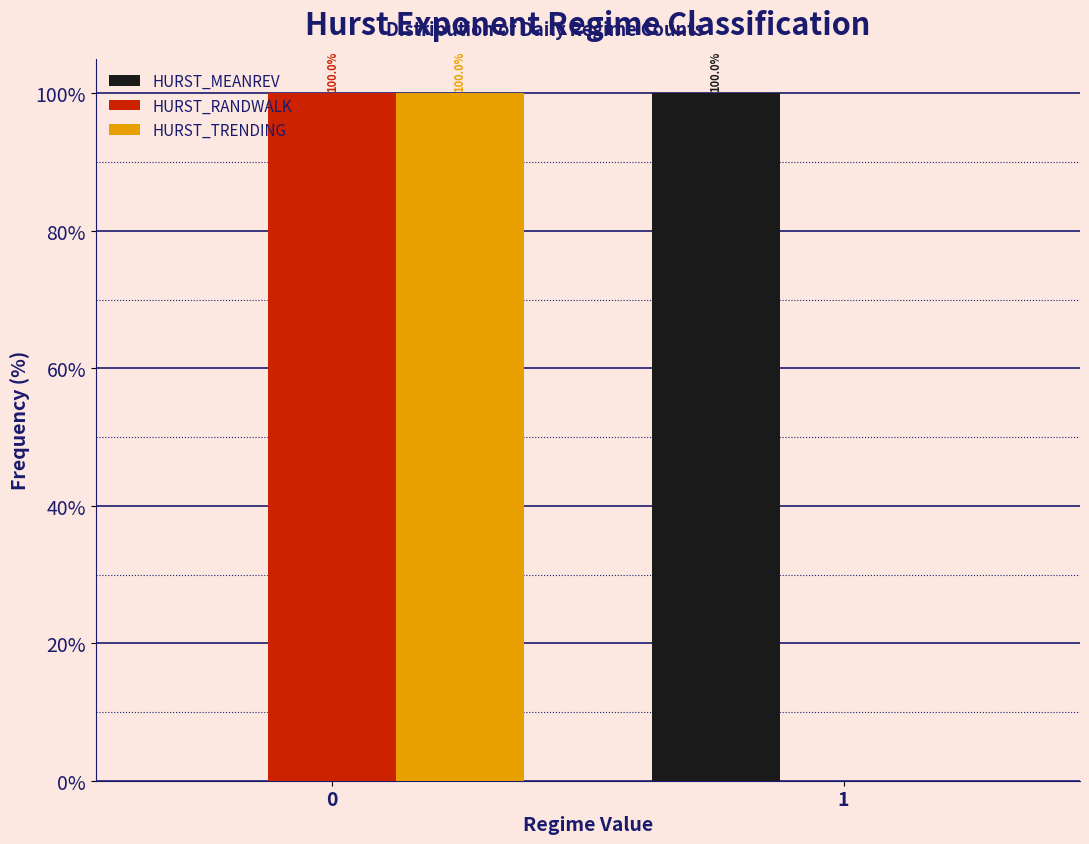

Reading left to right, transcribe all the data shown in this chart.

HURST_MEANREV: 0=0	1=100
HURST_RANDWALK: 0=100	1=0
HURST_TRENDING: 0=100	1=0